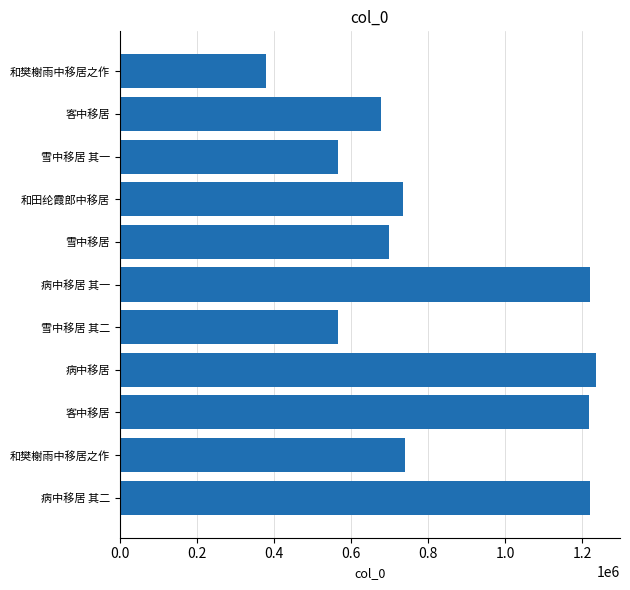

How many distinct data groups are displayed?

1